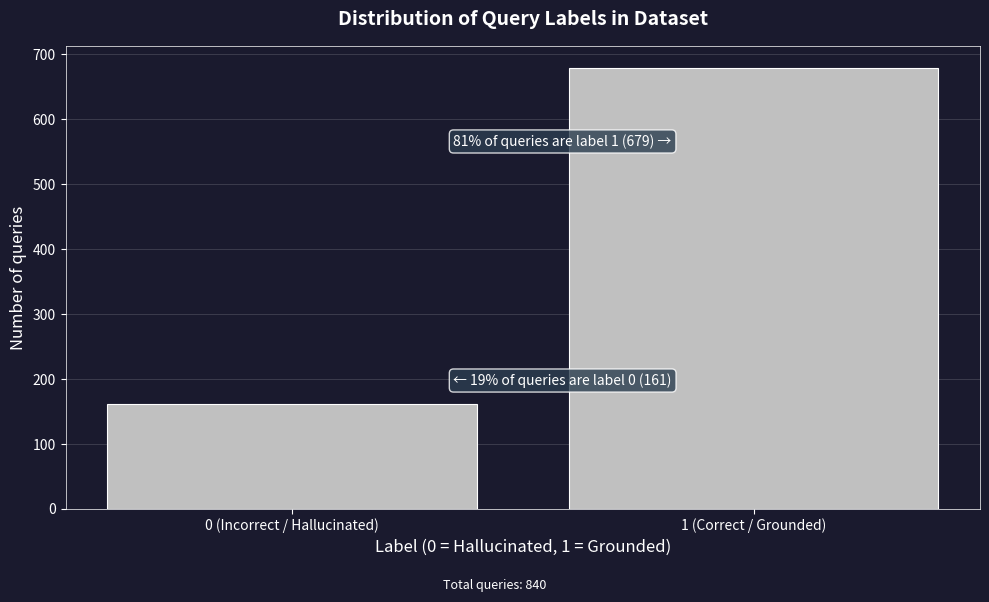

Reading left to right, list all the values displayed in this chart.

161	679